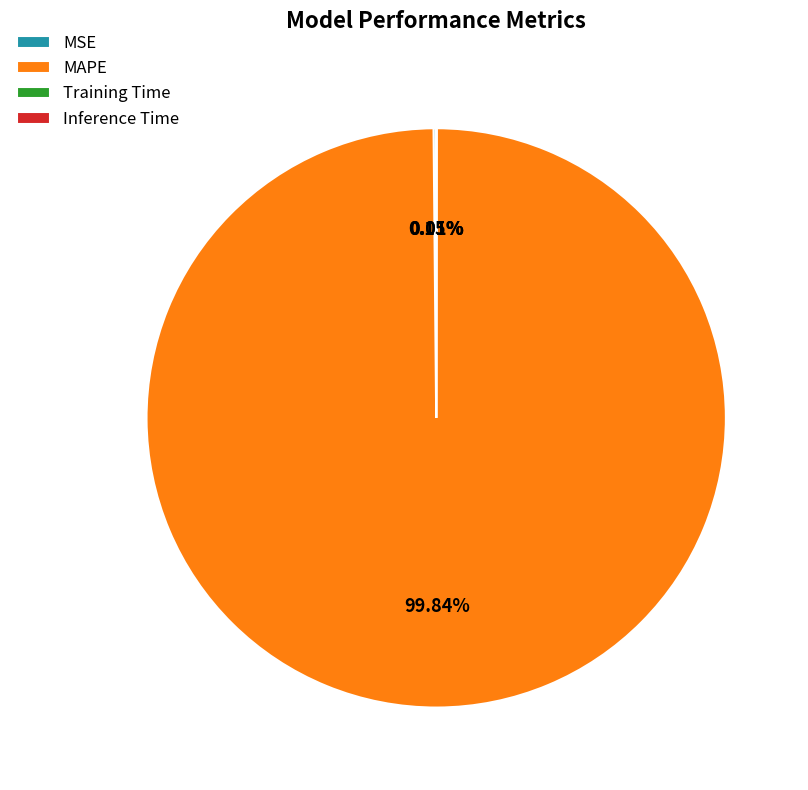

Which category has the biggest portion of the pie?

MAPE